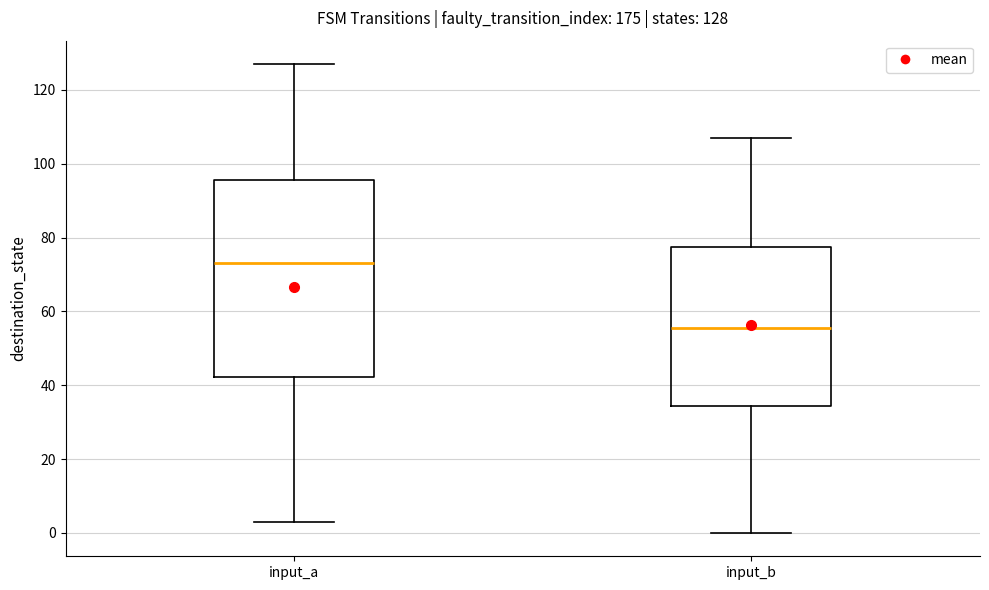

Which box is the tallest, from its lower edge to its upper edge?

input_a